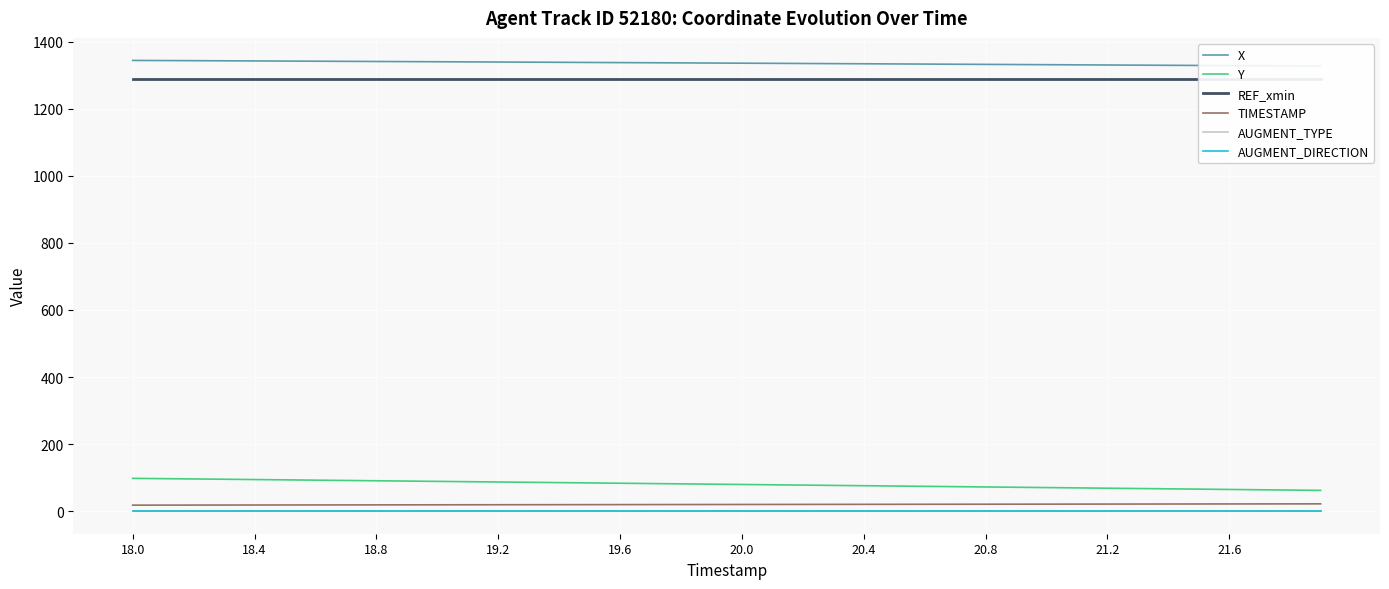

What is the maximum value for REF_xmin?

1290.0